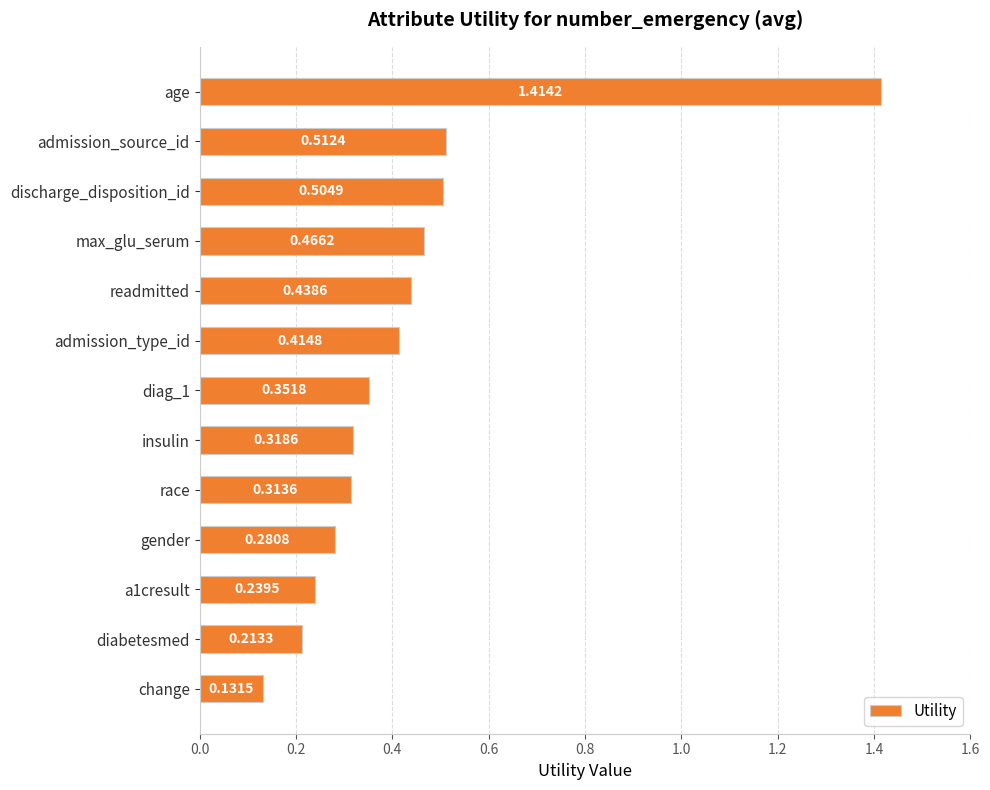

What is the label of the 3rd bar from the top?

discharge_disposition_id